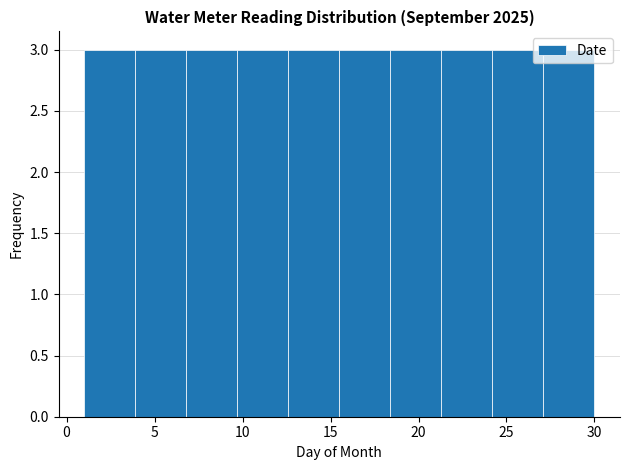

What is the height of the bar covering 21.3 to 24.2 on the x-axis? Neither the bar edges nor the heights are printed on the chart, so give them approximately, as read against the axes.

3